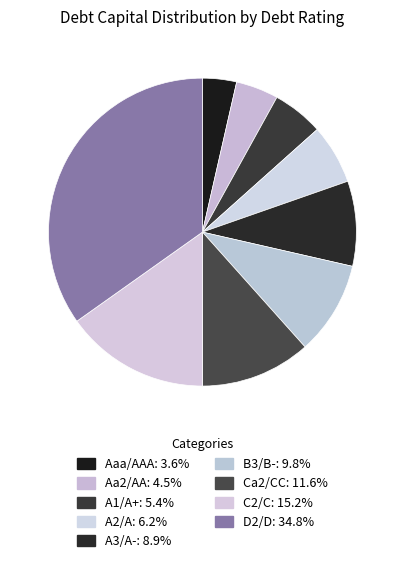

Which slice is the largest?

D2/D